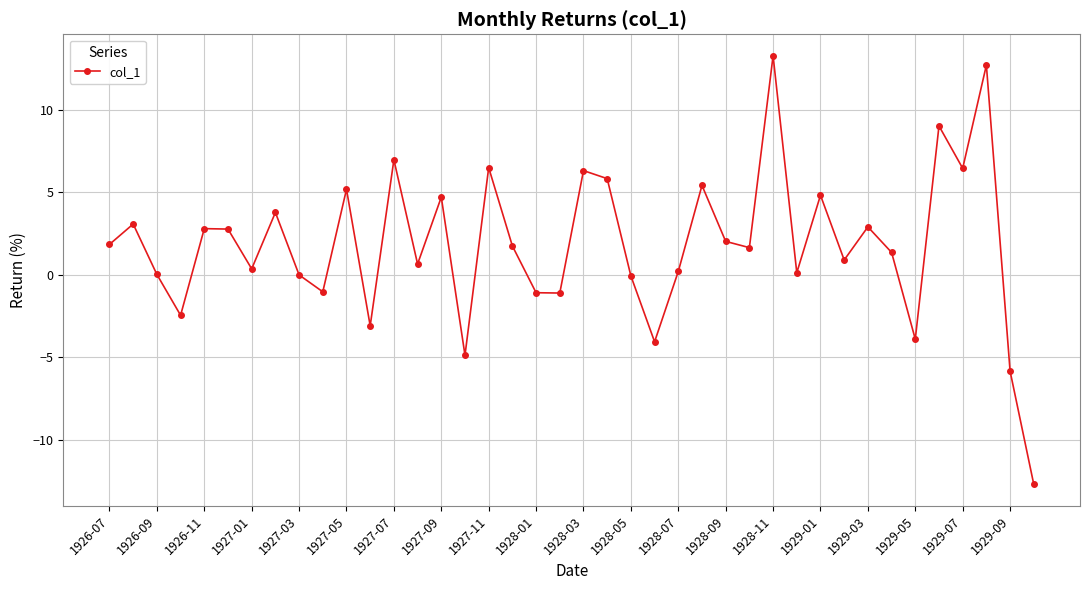

What is the value of the 13th point from the left?

7.0